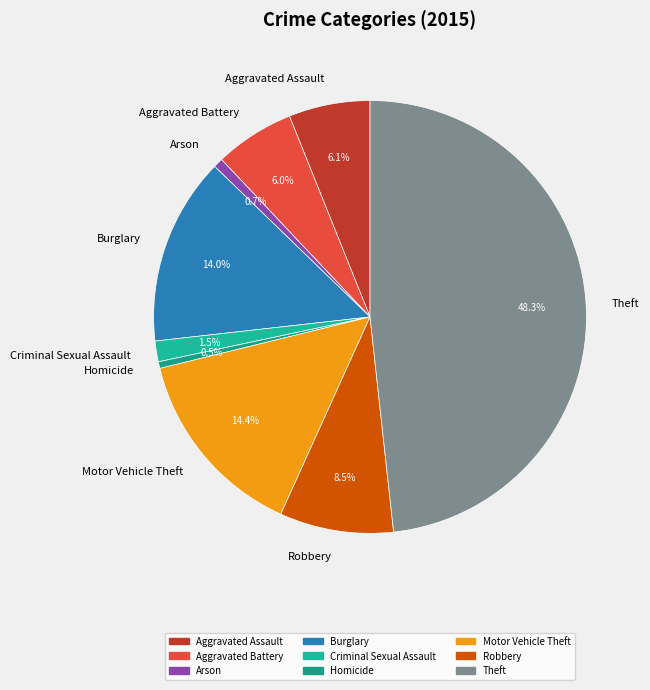

Between Theft and Homicide, which is larger?

Theft